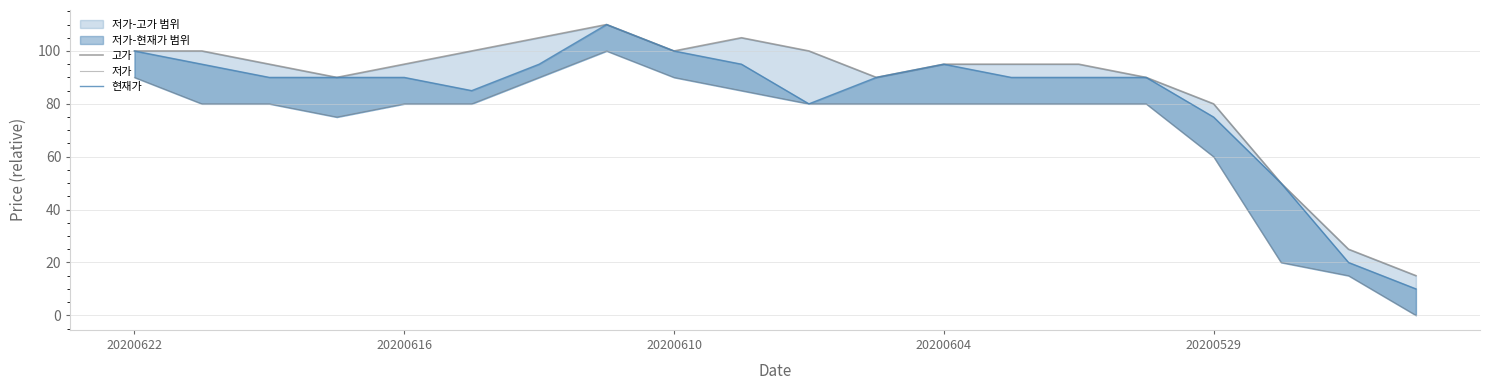

True or false: 저가 and 현재가 intersect in this chart.

False